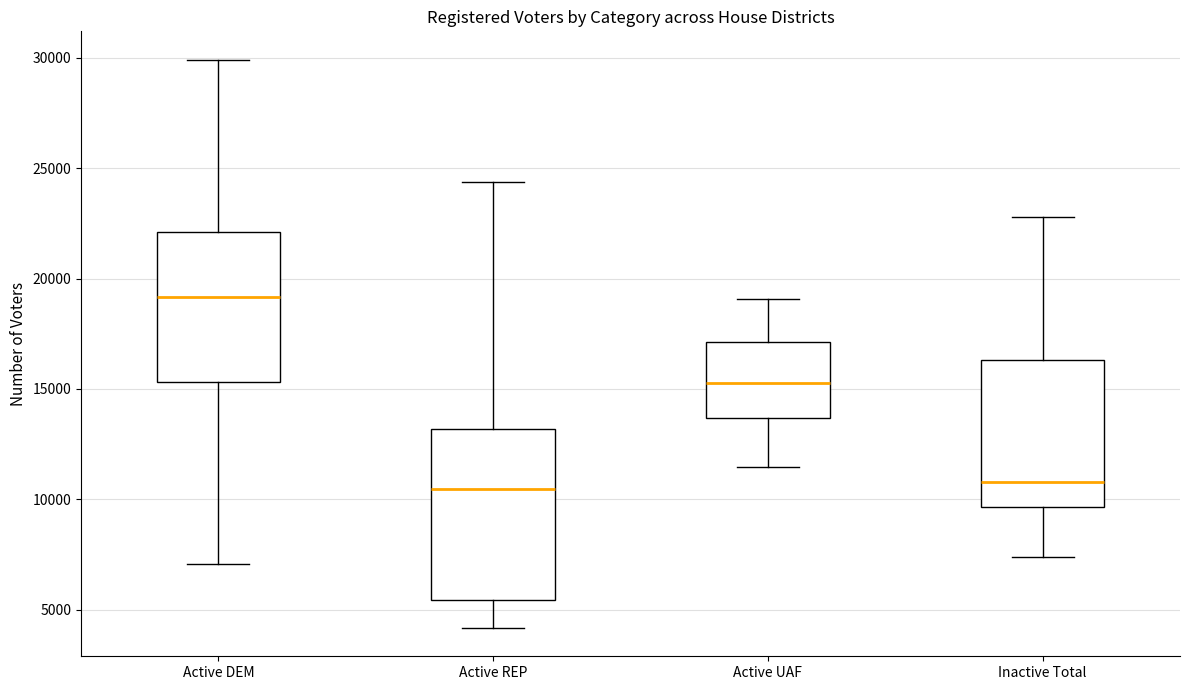

Comparing the boxes themselves (not the whiskers), which one is the tallest?

Active REP